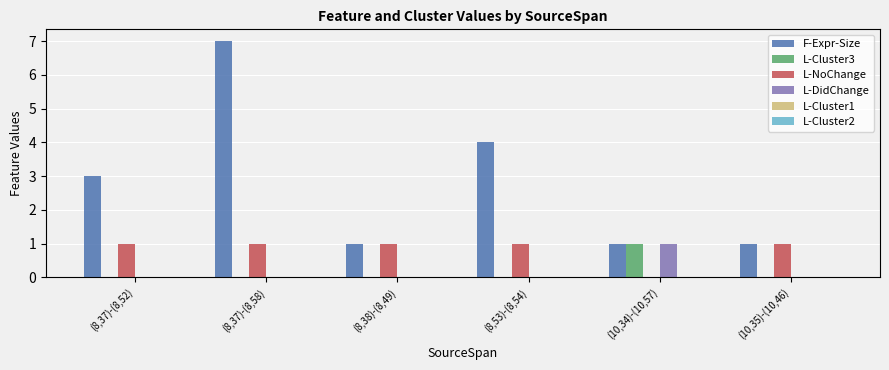

Which series changed the most between (8,53)-(8,54) and (10,35)-(10,46)?

F-Expr-Size